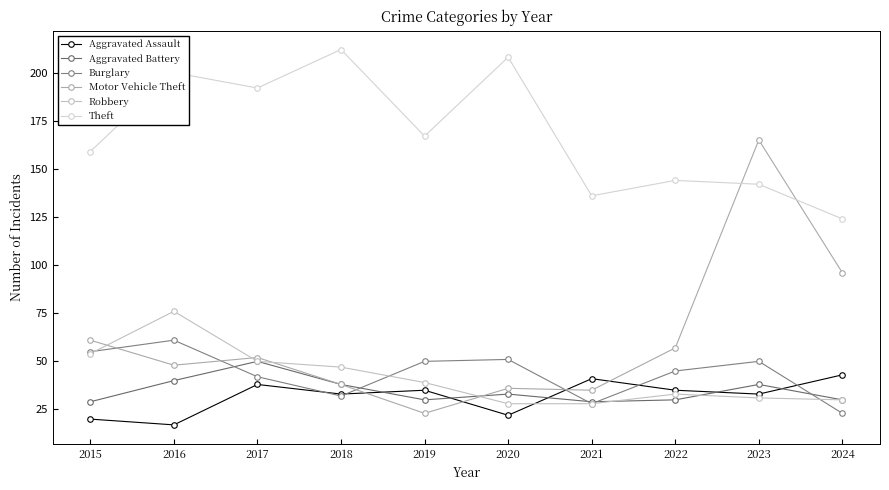

The value of Aggravated Battery at 2018 is 19. True or false?

False